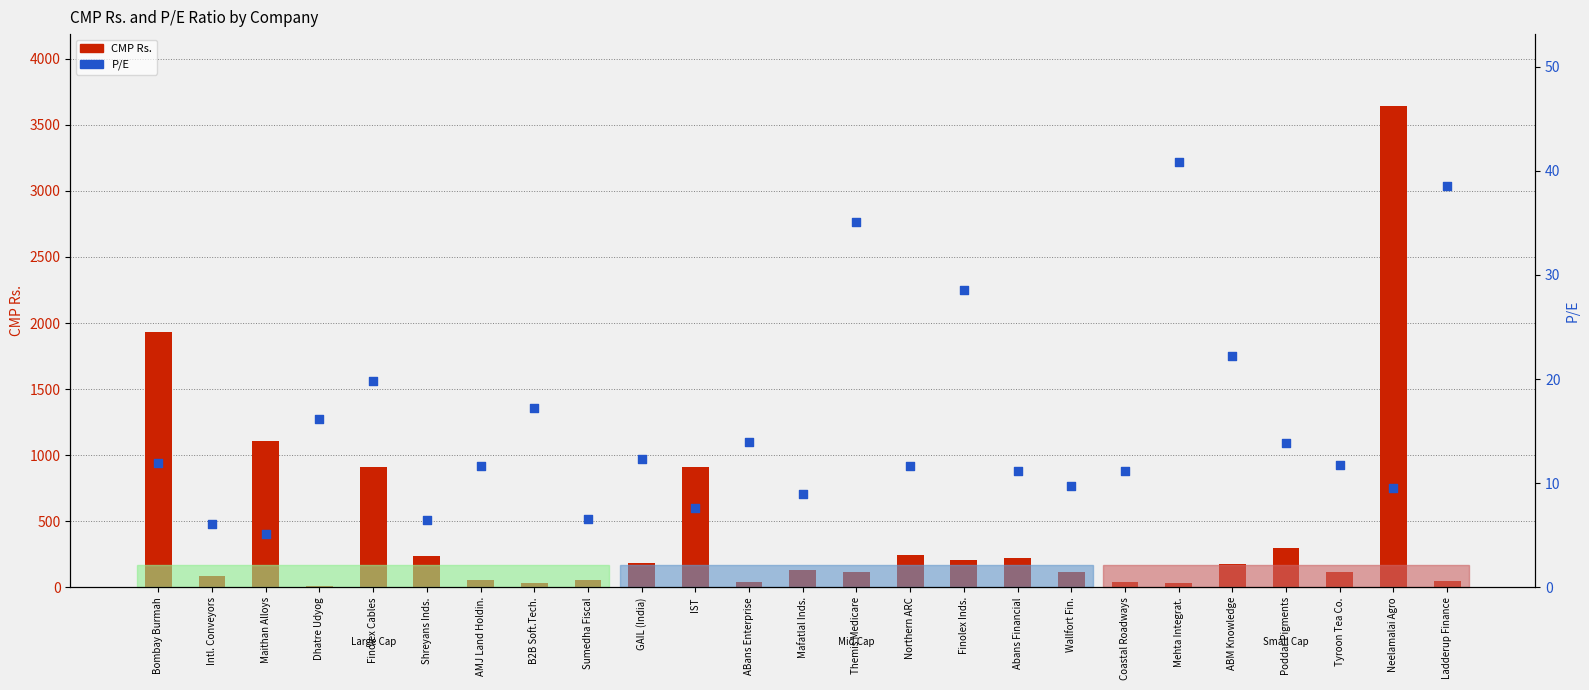

What are all the series names shown in the legend?

CMP Rs., P/E